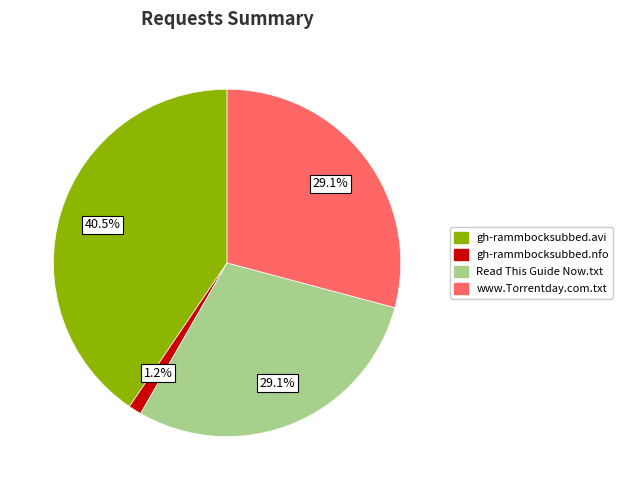

What is the ratio of the value at www.Torrentday.com.txt to the value at gh-rammbocksubbed.avi?

0.7